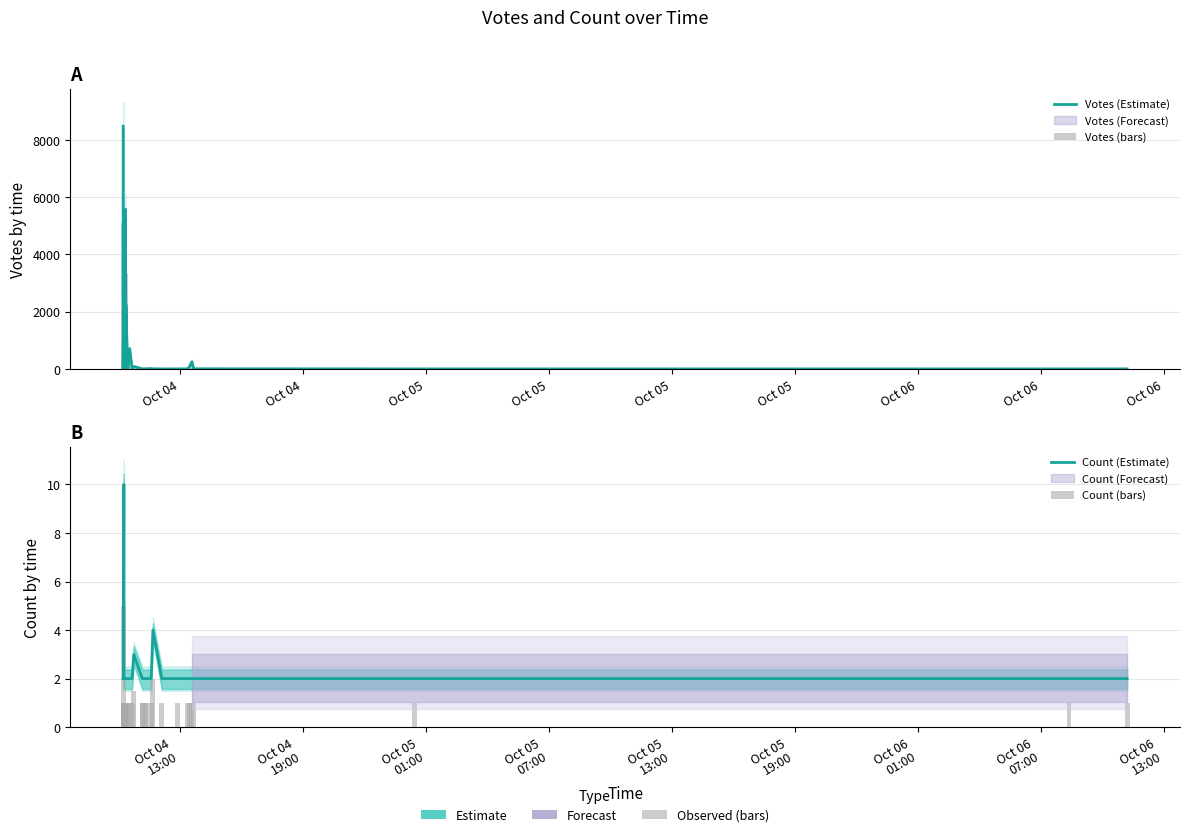

How many groups of bars are there?

40